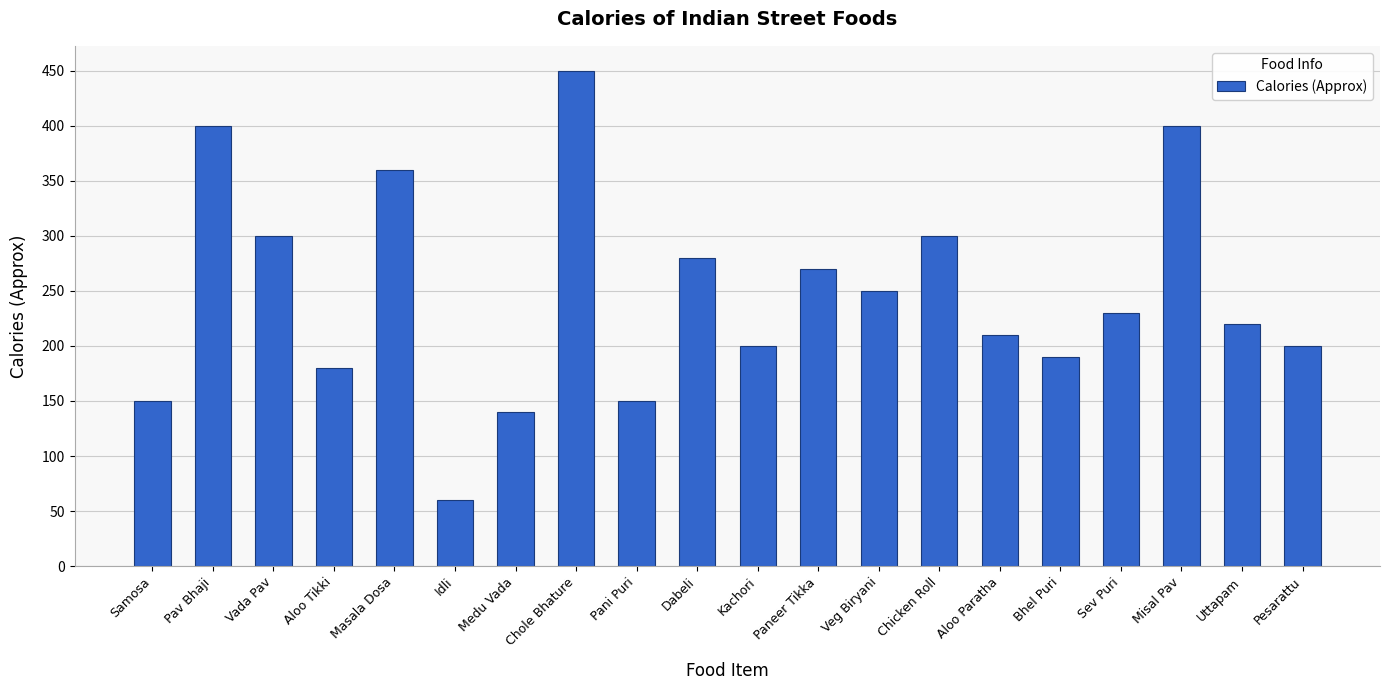

What position from the left is Veg Biryani?

13